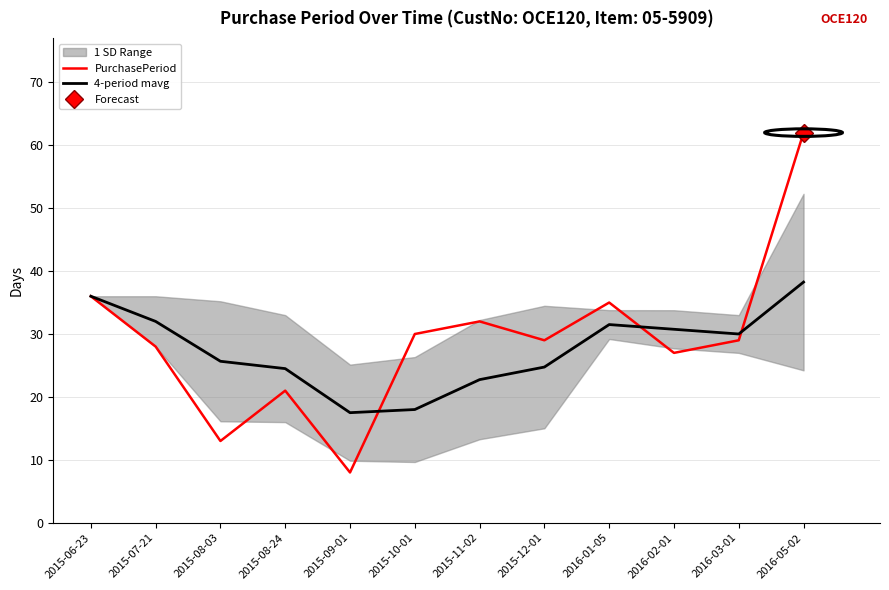

Read the 4-period mavg value at 2015-07-21.

32.0